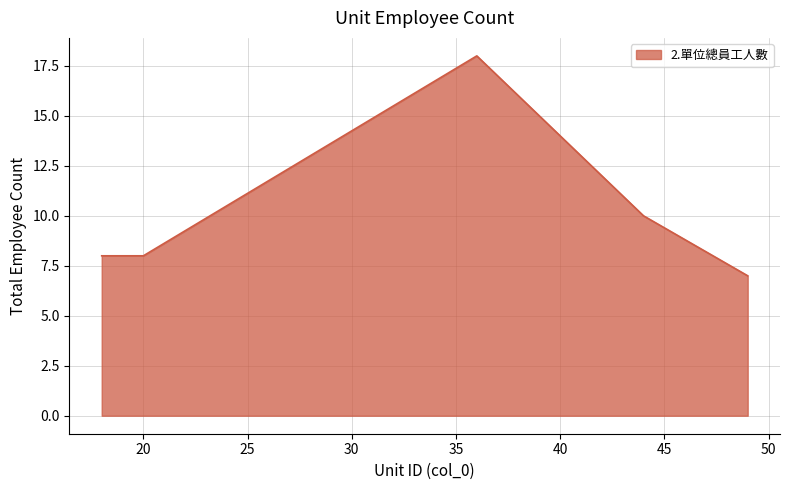

How many interior local peaks (higher than both neighbors) does the data have?

1